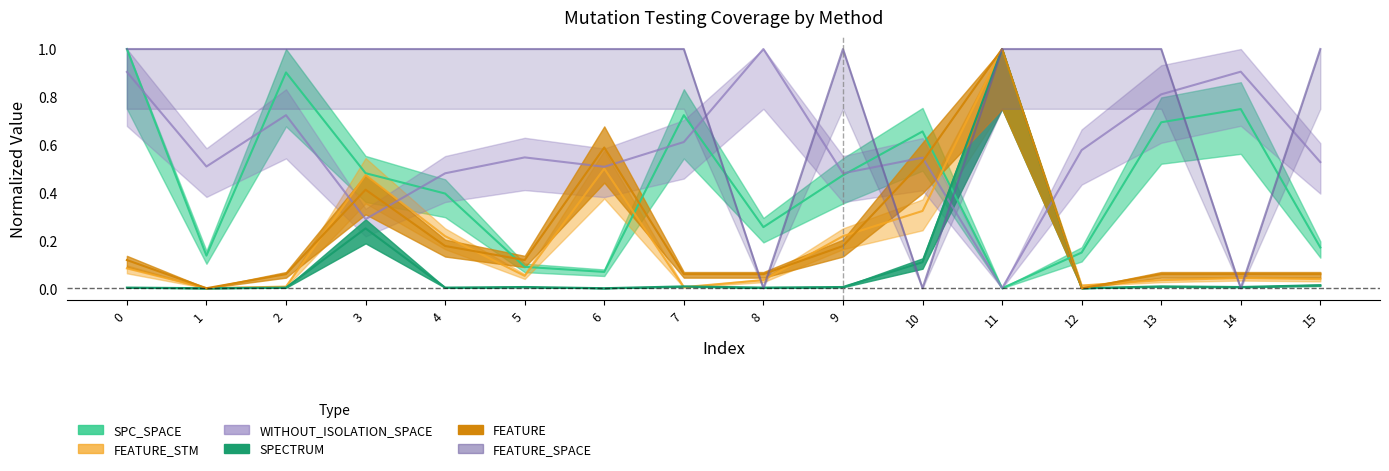

Rank the series by their maximum value, from highest to lowest.

SPC_SPACE, FEATURE_STM, WITHOUT_ISOLATION_SPACE, SPECTRUM, FEATURE, FEATURE_SPACE